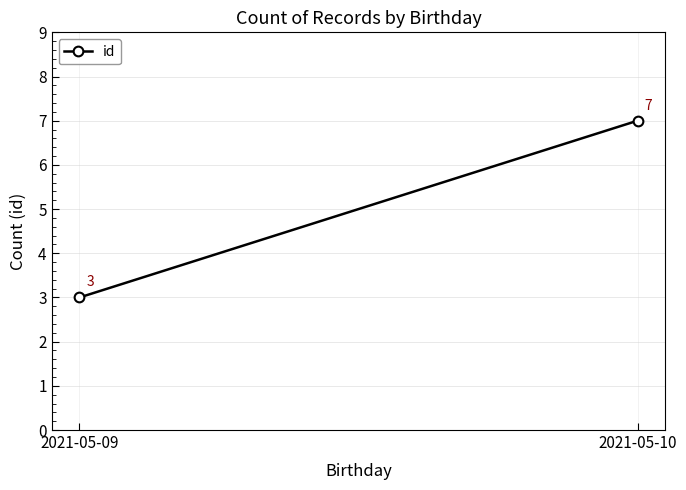

How many values are below 7?

1